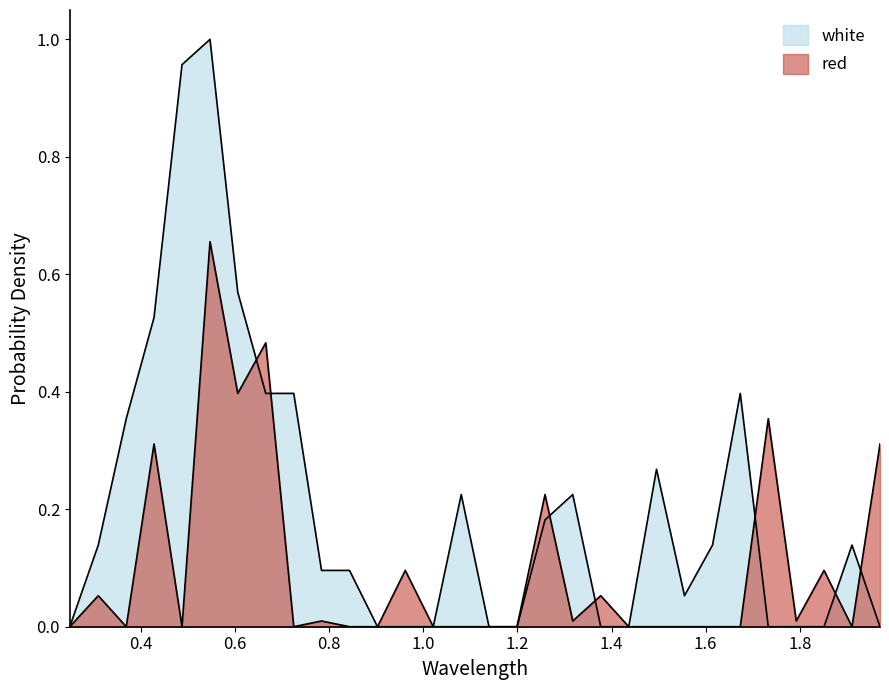

How many lines are shown in the chart?

2